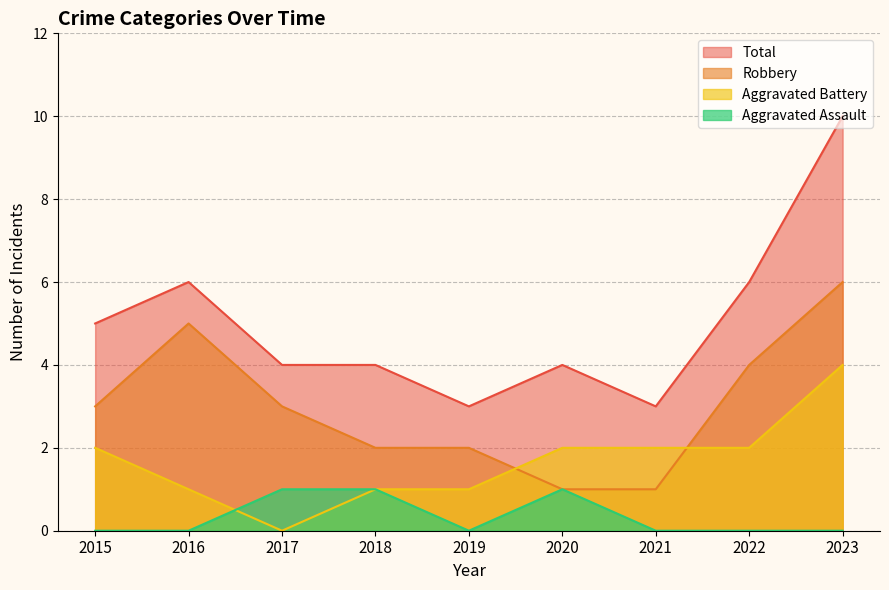

How many Total values are between 4 and 6?

6